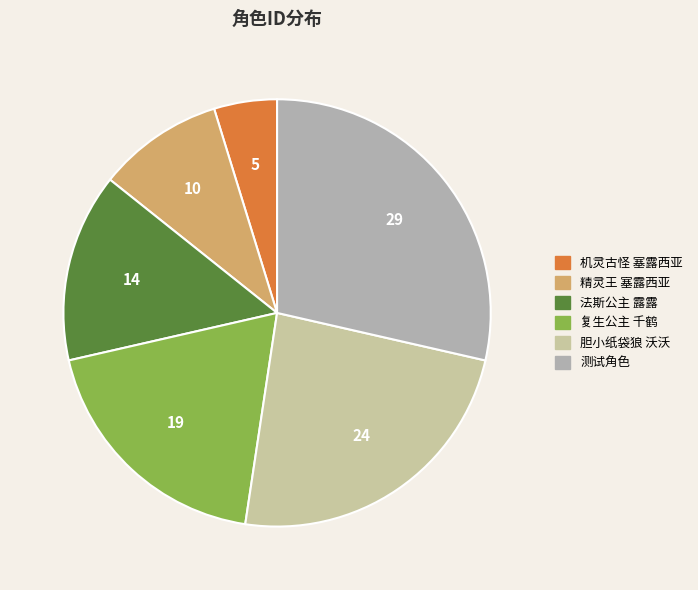

What is the ratio of the value at 机灵古怪 塞露西亚 to the value at 精灵王 塞露西亚?

0.5